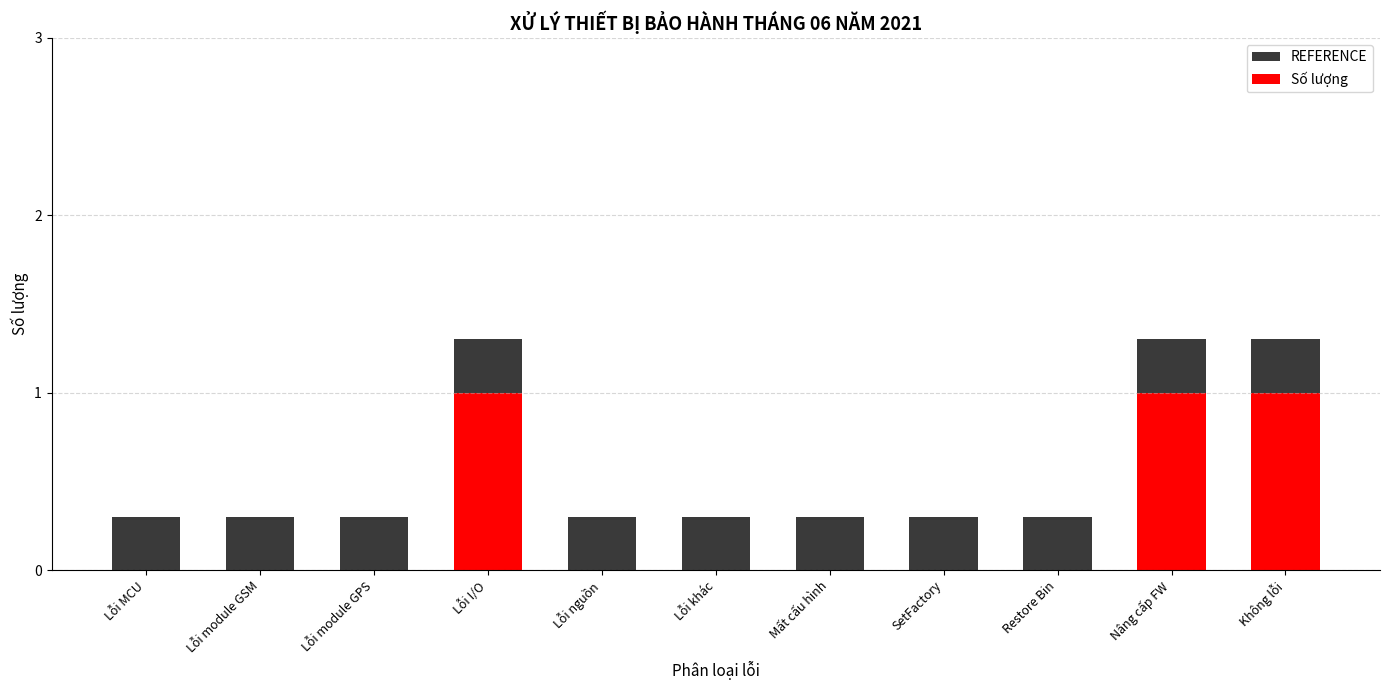

Does the chart contain any negative values?

No